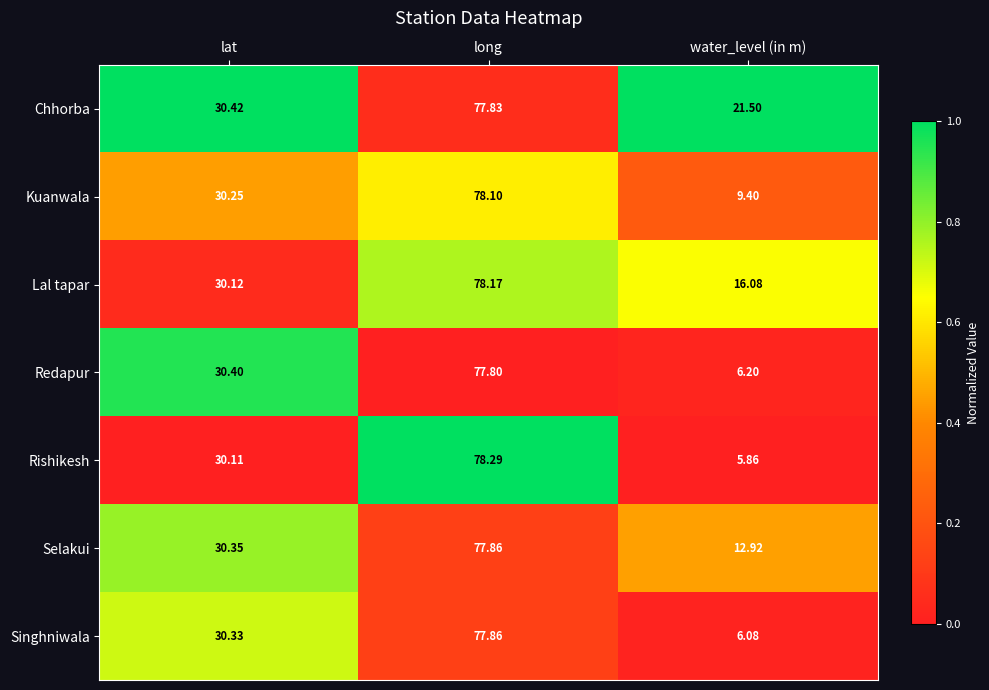

Rank the categories by Lal tapar value from highest to lowest.

long, lat, water_level (in m)